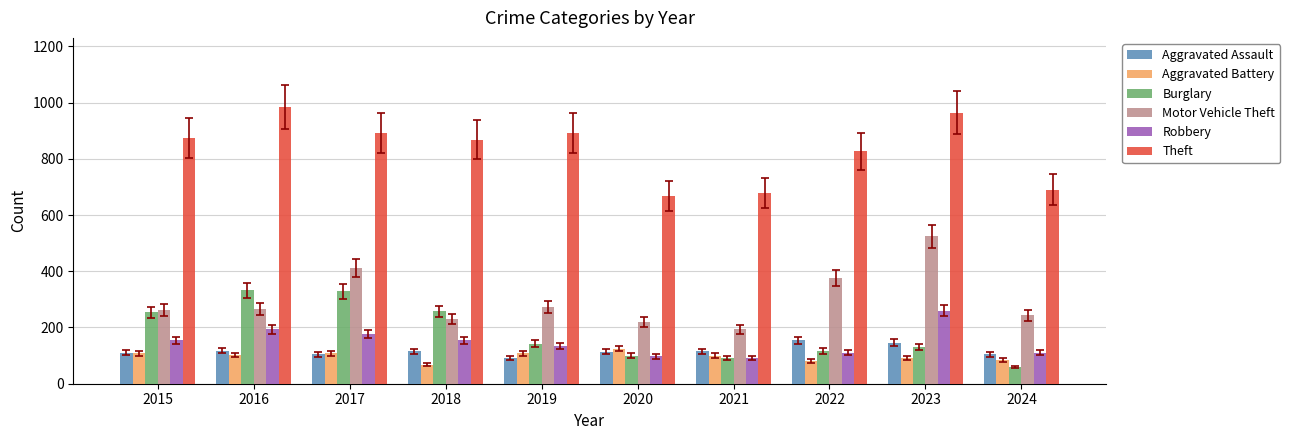

Is it true that Theft equals 603 at 2017?

False